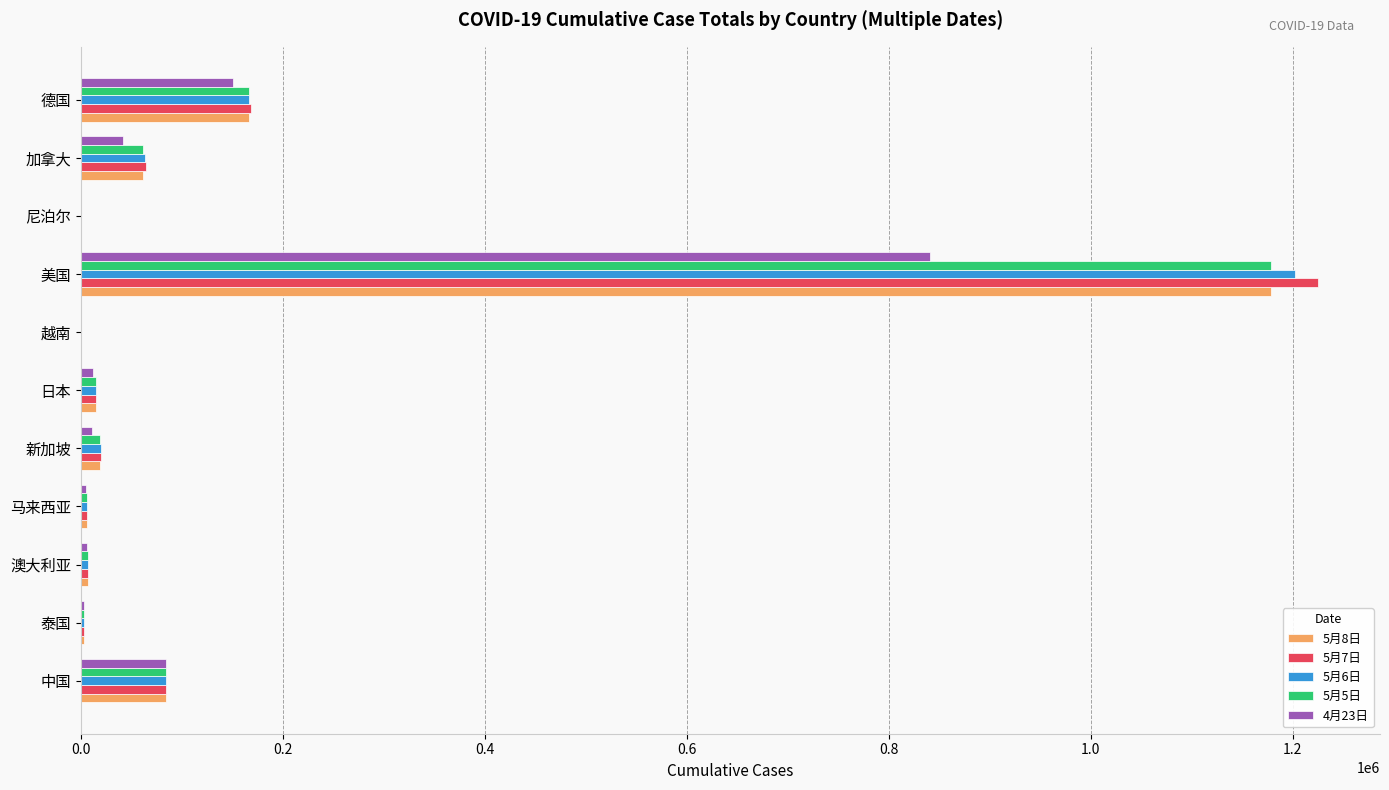

Is the value of 5月6日 at 日本 greater than the value of 5月5日 at 美国?

No